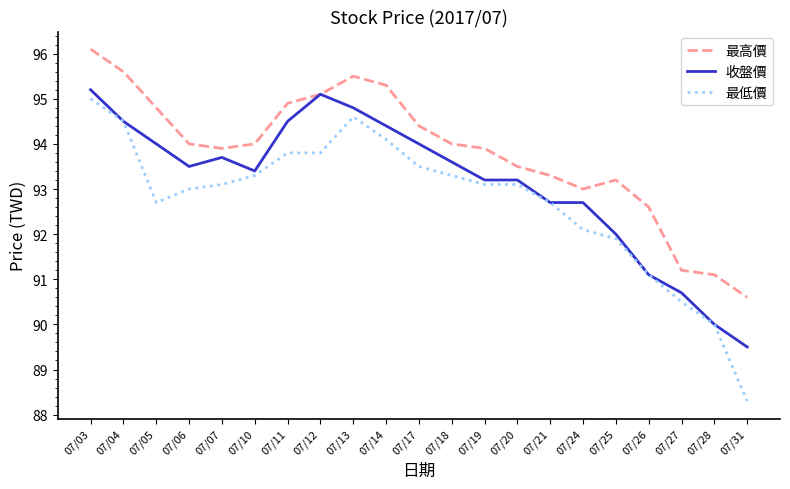

Which category has the highest value across all series?

07/03